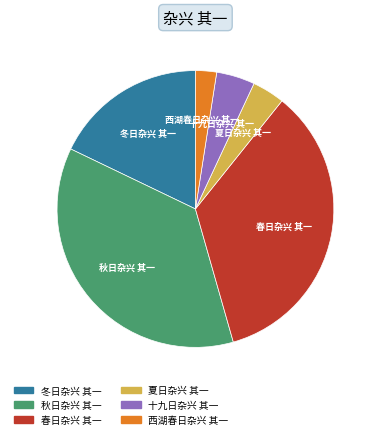

Do 西湖春日杂兴 其一 and 夏日杂兴 其一 together represent more than half of the pie?

No